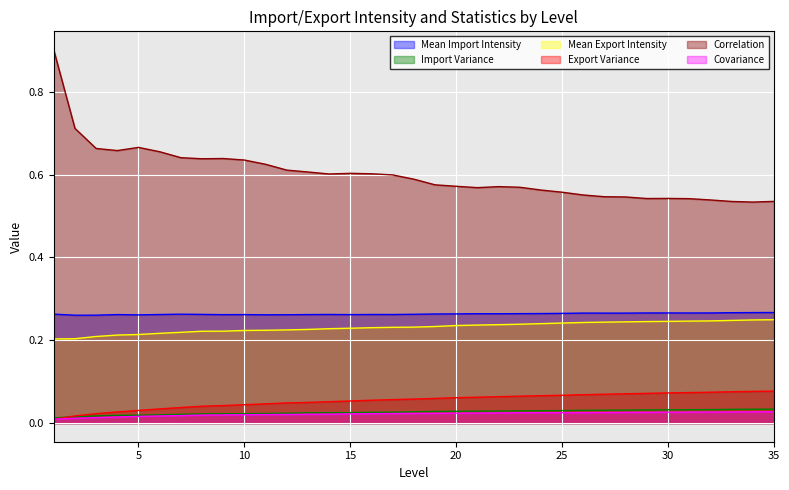

The Mean Import Intensity series shows 0.1 at 16. True or false?

False